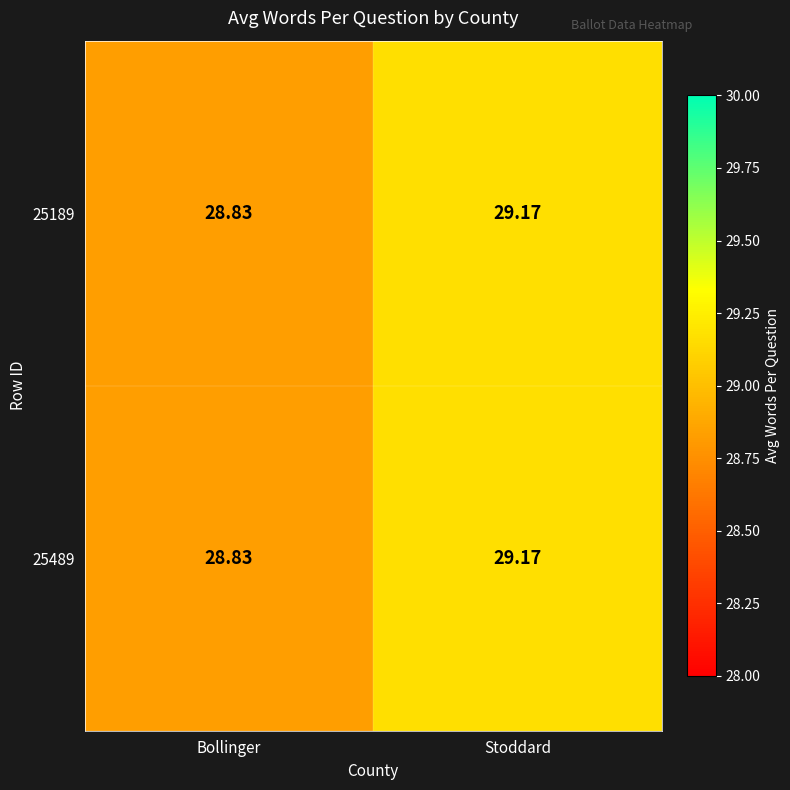

At which category is the sum across all series the highest?

Stoddard